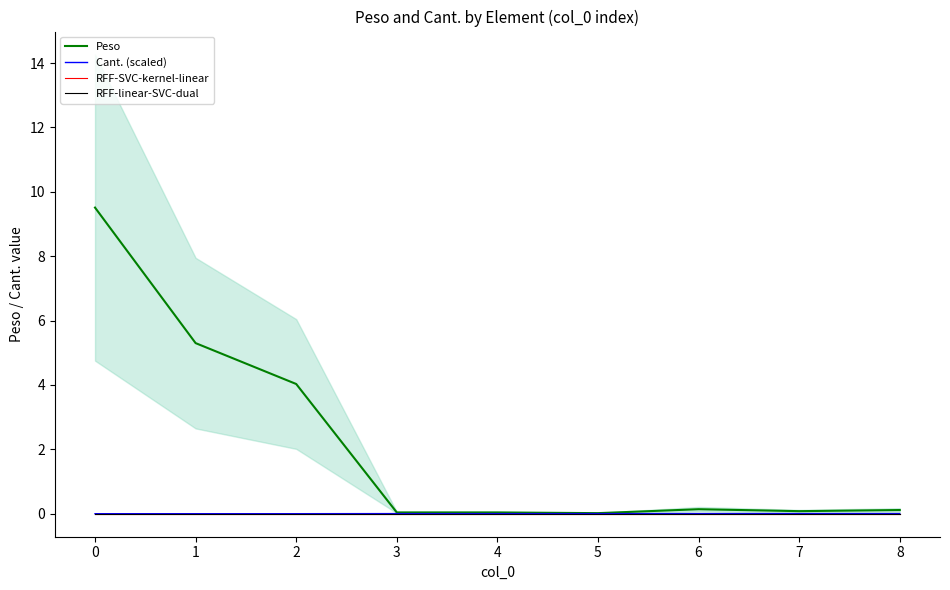

Is it true that RFF-SVC-kernel-linear equals 0.0 at 5?

True